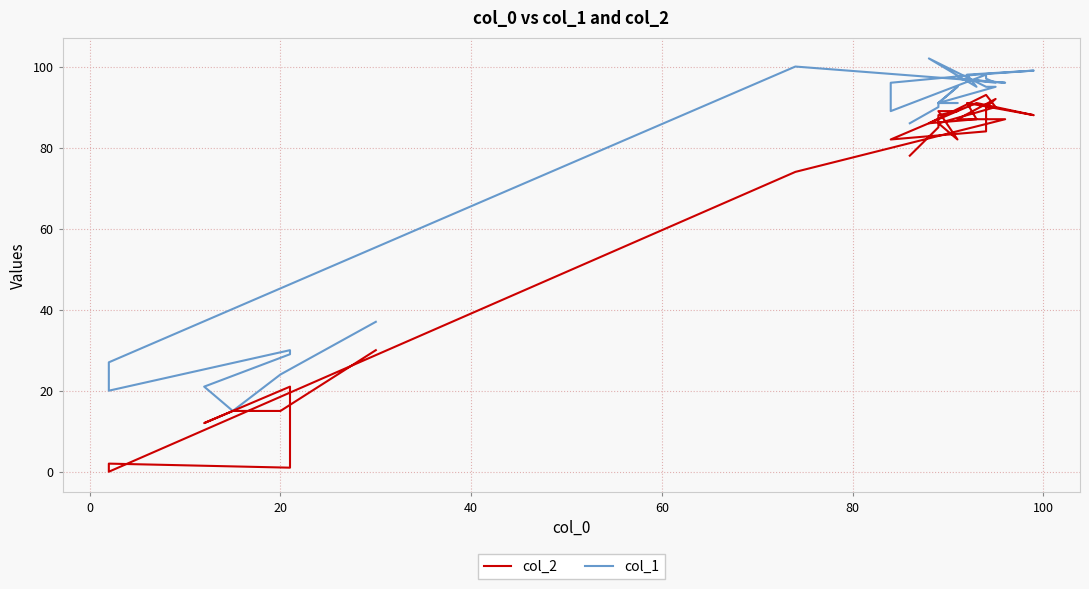

Is the value of col_2 at 27 greater than the value of col_1 at 15?

No